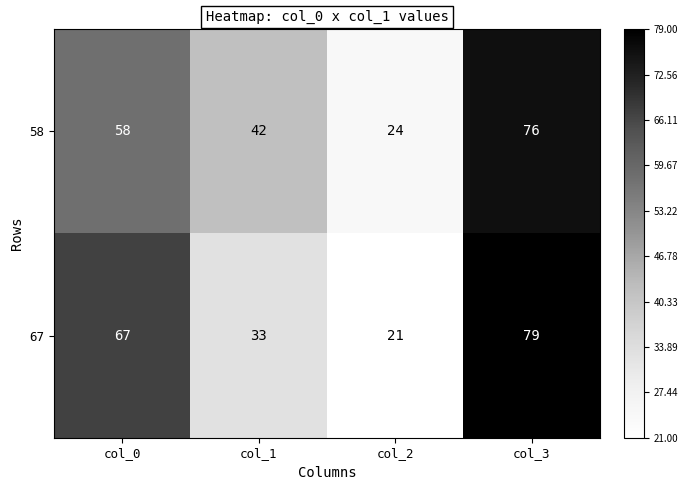

The 67 series shows 79 at col_3. True or false?

True